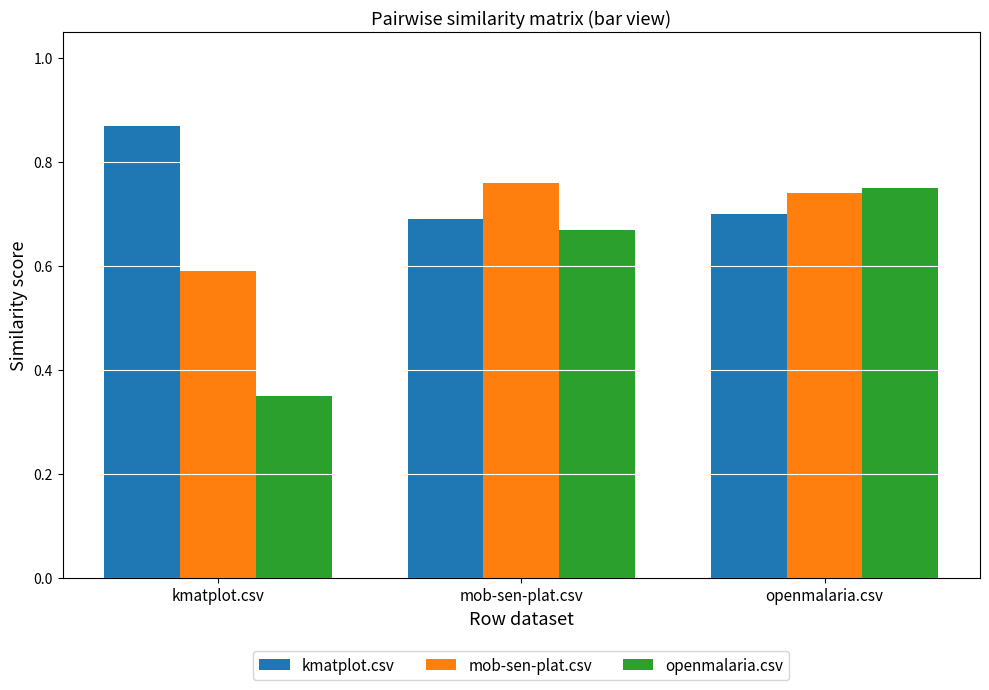

Which series changed the most between kmatplot.csv and openmalaria.csv?

openmalaria.csv